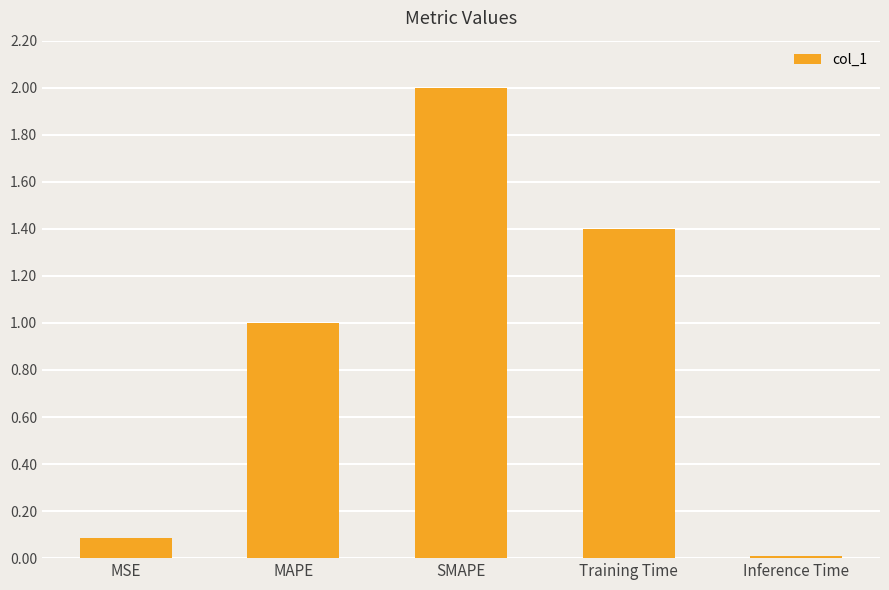

Is it true that the value at MAPE is 1.4?

False